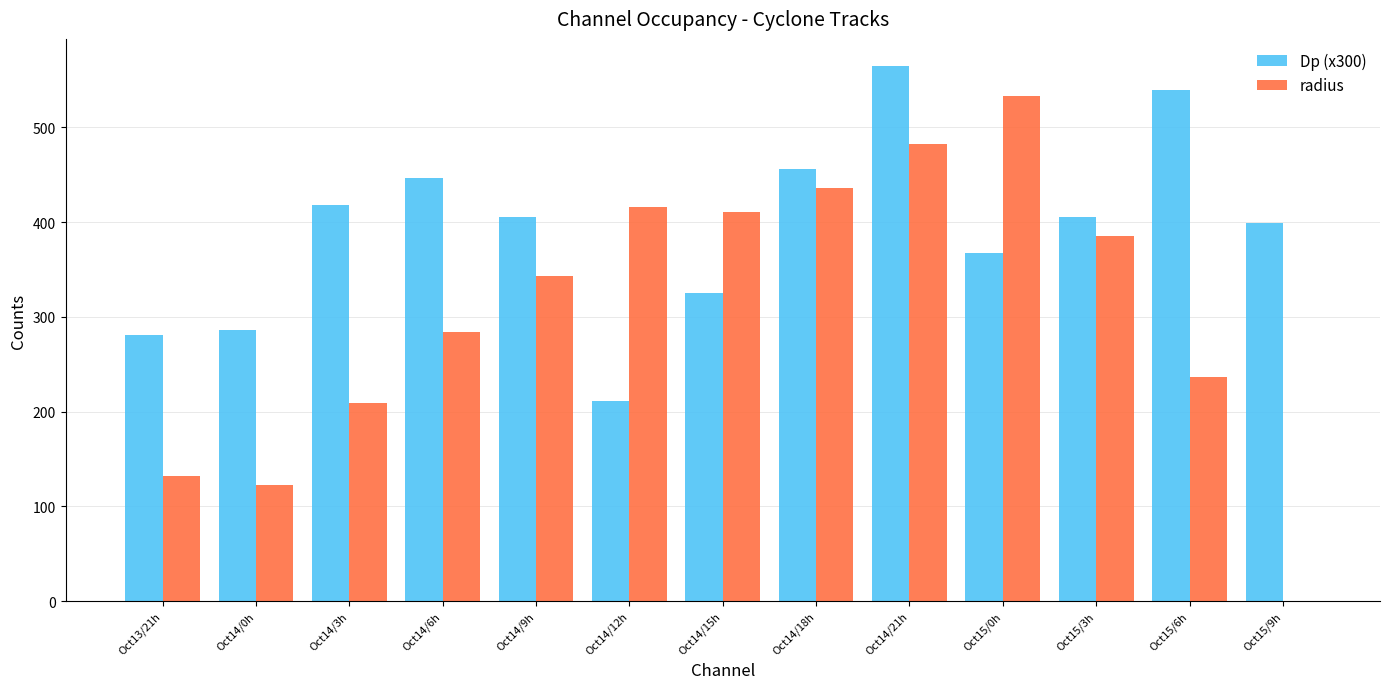

The Dp (x300) series shows 635.3 at Oct14/18h. True or false?

False